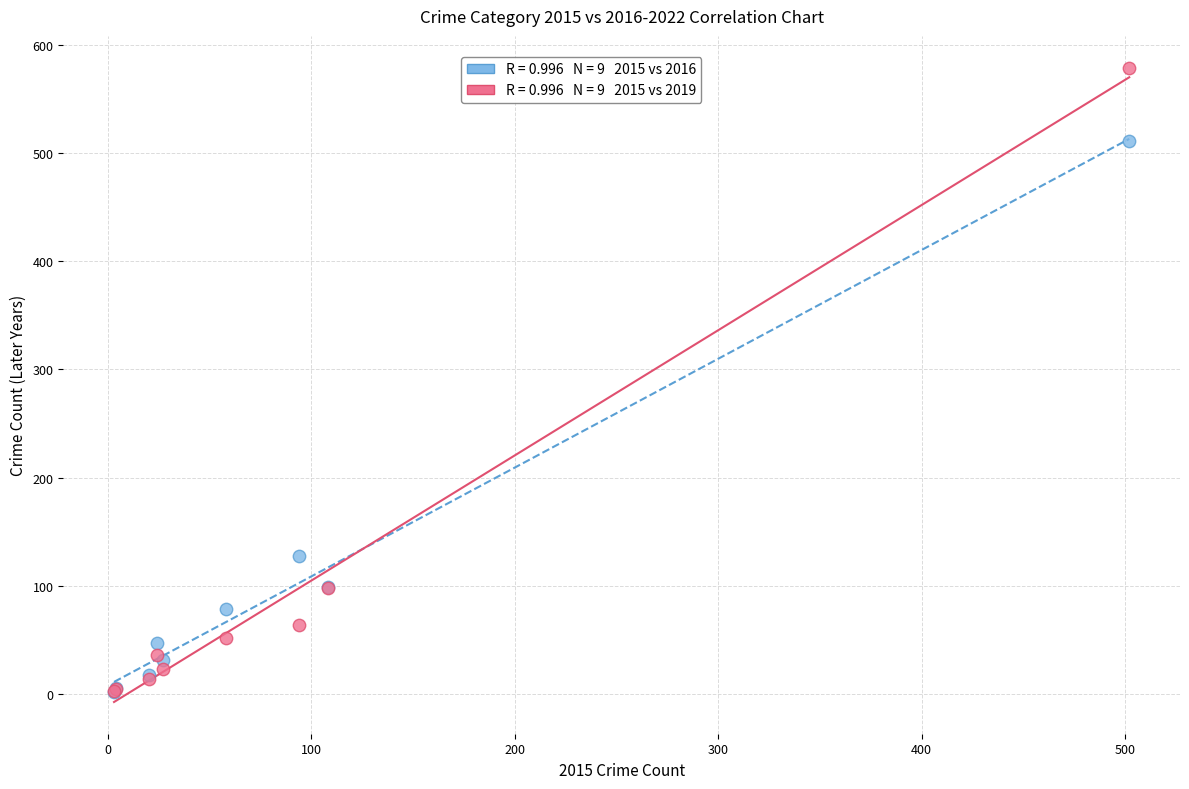

Across all series, what Y value is closest to 290?

127